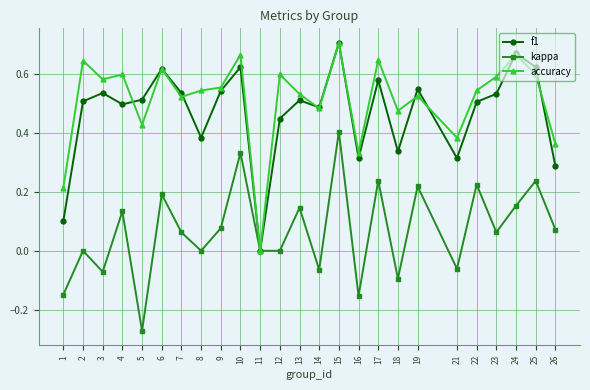

Which label corresponds to the smallest value in the chart?

5